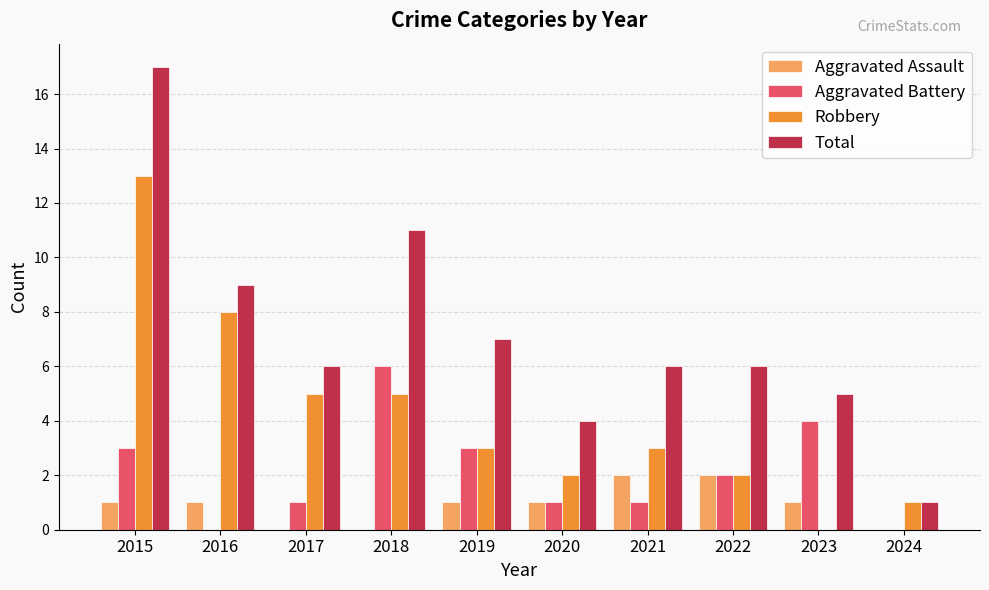

At which category is the sum across all series the highest?

2015